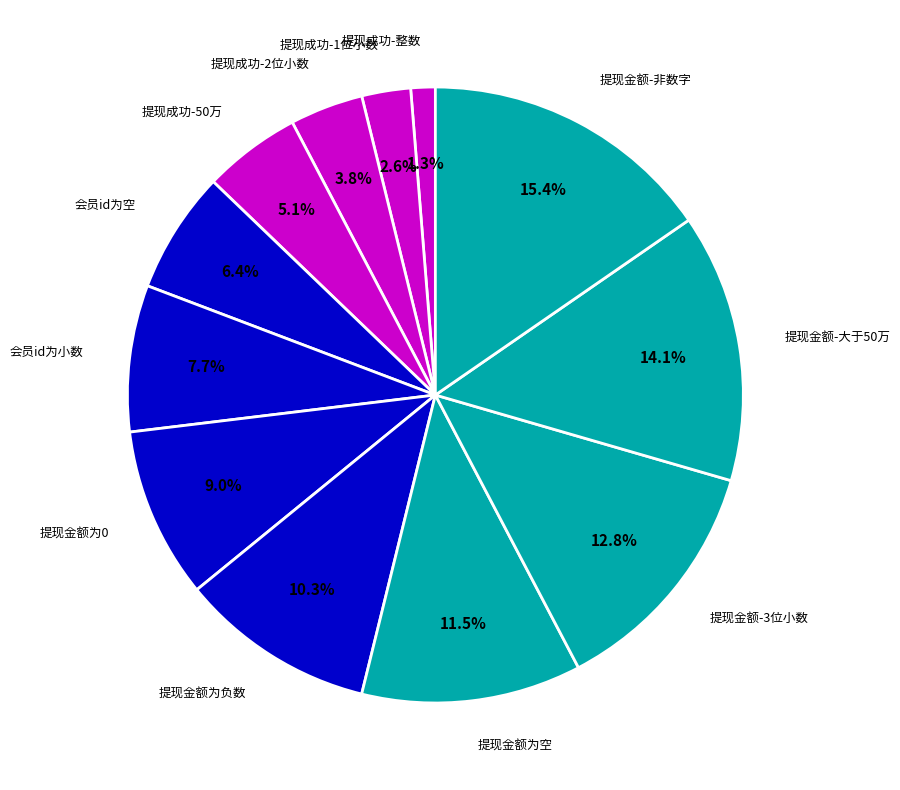

Rank the categories by value from highest to lowest.

提现金额-非数字, 提现金额-大于50万, 提现金额-3位小数, 提现金额为空, 提现金额为负数, 提现金额为0, 会员id为小数, 会员id为空, 提现成功-50万, 提现成功-2位小数, 提现成功-1位小数, 提现成功-整数